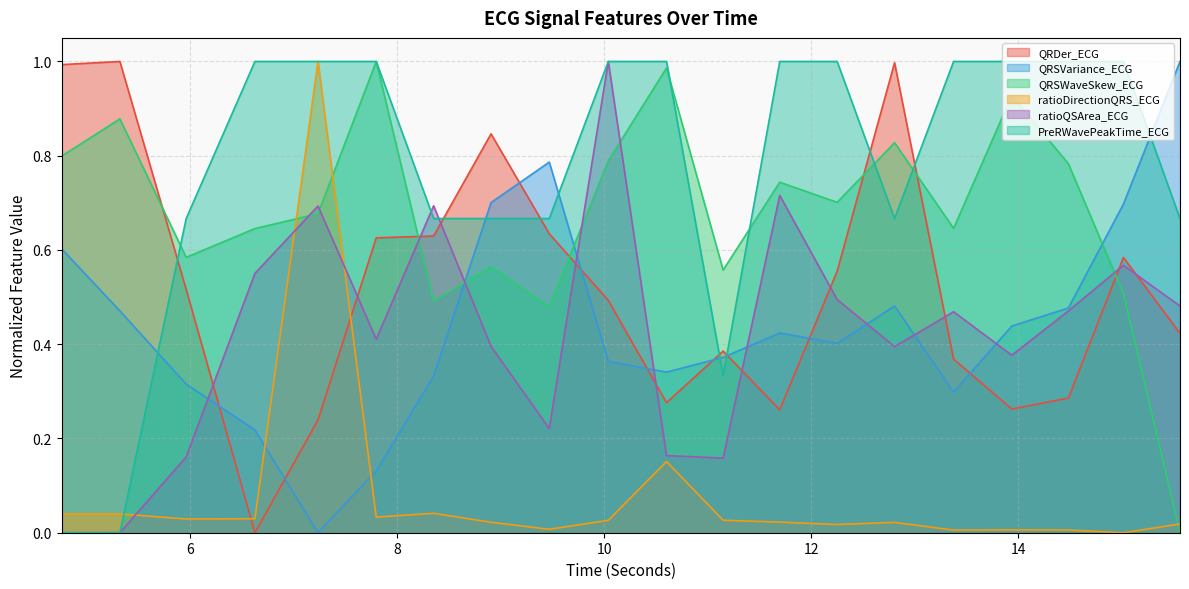

Reading left to right, transcribe all the data shown in this chart.

QRDer_ECG: 4.7578125=1.0	5.3203125=1.0	5.9609375=0.5	6.625=0.0	7.234375=0.2	7.796875=0.6	8.3515625=0.6	8.90625=0.8	9.46875=0.6	10.0390625=0.5	10.6015625=0.3	11.1484375=0.4	11.6953125=0.3	12.25=0.6	12.8046875=1.0	13.375=0.4	13.9375=0.3	14.484375=0.3	15.015625=0.6	15.5625=0.4
QRSVariance_ECG: 4.7578125=0.6	5.3203125=0.5	5.9609375=0.3	6.625=0.2	7.234375=0.0	7.796875=0.1	8.3515625=0.3	8.90625=0.7	9.46875=0.8	10.0390625=0.4	10.6015625=0.3	11.1484375=0.4	11.6953125=0.4	12.25=0.4	12.8046875=0.5	13.375=0.3	13.9375=0.4	14.484375=0.5	15.015625=0.7	15.5625=1.0
QRSWaveSkew_ECG: 4.7578125=0.8	5.3203125=0.9	5.9609375=0.6	6.625=0.6	7.234375=0.7	7.796875=1.0	8.3515625=0.5	8.90625=0.6	9.46875=0.5	10.0390625=0.8	10.6015625=1.0	11.1484375=0.6	11.6953125=0.7	12.25=0.7	12.8046875=0.8	13.375=0.6	13.9375=0.9	14.484375=0.8	15.015625=0.5	15.5625=0.0
ratioDirectionQRS_ECG: 4.7578125=0.0	5.3203125=0.0	5.9609375=0.0	6.625=0.0	7.234375=1.0	7.796875=0.0	8.3515625=0.0	8.90625=0.0	9.46875=0.0	10.0390625=0.0	10.6015625=0.2	11.1484375=0.0	11.6953125=0.0	12.25=0.0	12.8046875=0.0	13.375=0.0	13.9375=0.0	14.484375=0.0	15.015625=0.0	15.5625=0.0
ratioQSArea_ECG: 4.7578125=0.0	5.3203125=0.0	5.9609375=0.2	6.625=0.6	7.234375=0.7	7.796875=0.4	8.3515625=0.7	8.90625=0.4	9.46875=0.2	10.0390625=1.0	10.6015625=0.2	11.1484375=0.2	11.6953125=0.7	12.25=0.5	12.8046875=0.4	13.375=0.5	13.9375=0.4	14.484375=0.5	15.015625=0.6	15.5625=0.5
PreRWavePeakTime_ECG: 4.7578125=0.0	5.3203125=0.0	5.9609375=0.7	6.625=1.0	7.234375=1.0	7.796875=1.0	8.3515625=0.7	8.90625=0.7	9.46875=0.7	10.0390625=1.0	10.6015625=1.0	11.1484375=0.3	11.6953125=1.0	12.25=1.0	12.8046875=0.7	13.375=1.0	13.9375=1.0	14.484375=1.0	15.015625=1.0	15.5625=0.7